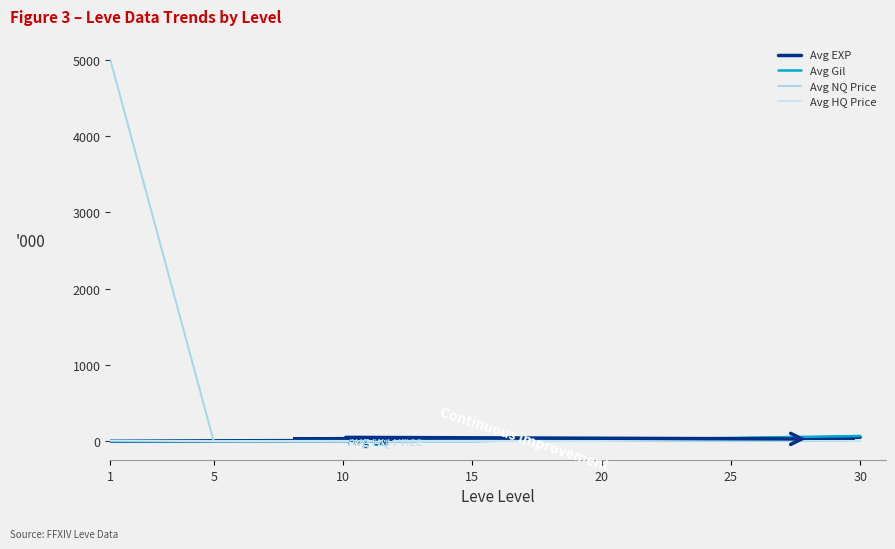

What is the total value across all series at 5?

7.3